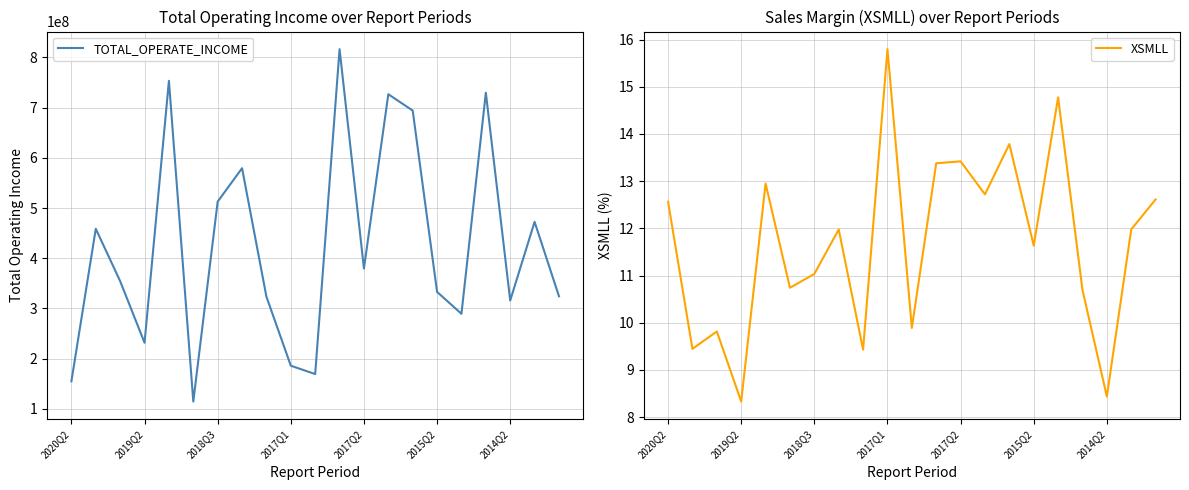

How many lines are shown in the chart?

2